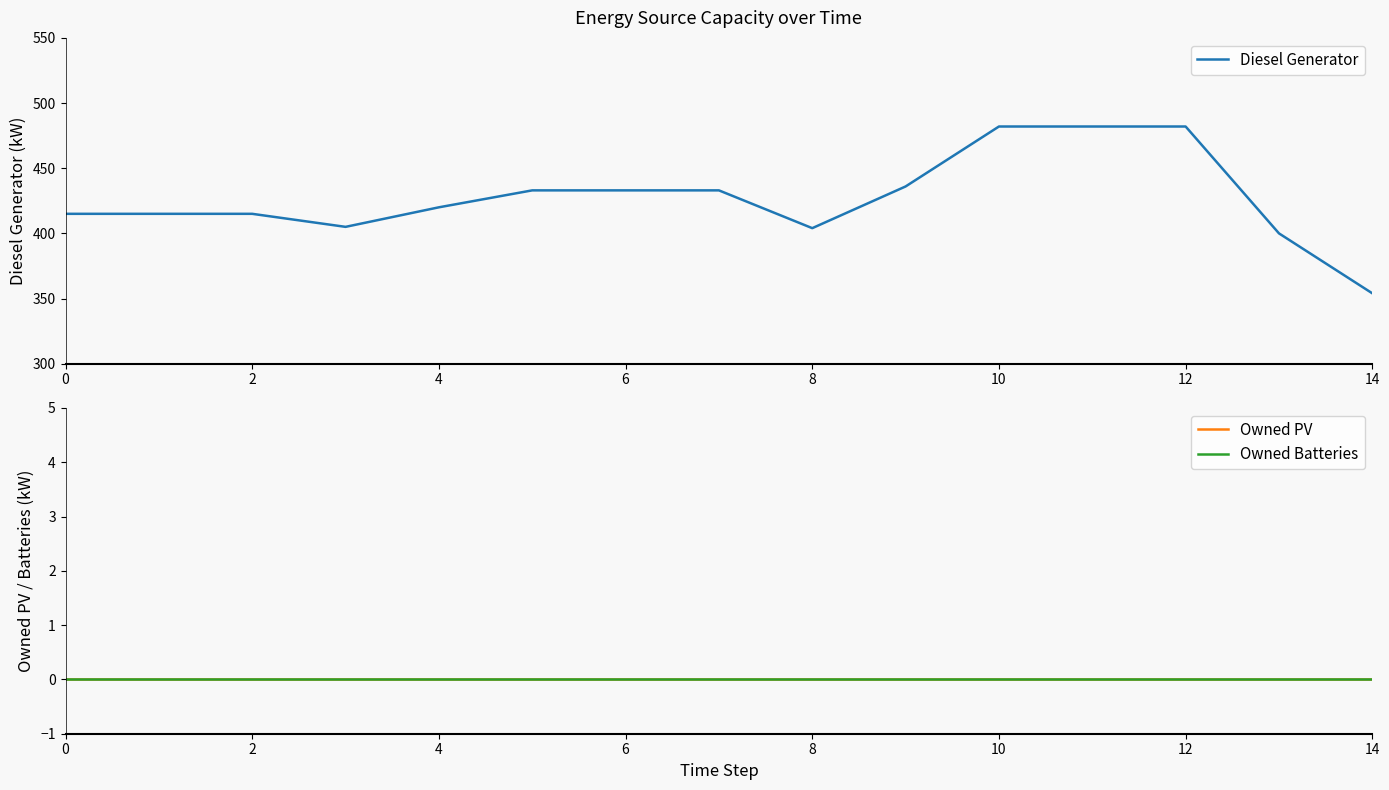

Reading right to left, transcribe all the data shown in this chart.

Diesel Generator: 354	400	482	482	482	436	404	433	433	433	420	405	415	415	415
Owned PV: 0	0	0	0	0	0	0	0	0	0	0	0	0	0	0
Owned Batteries: 0	0	0	0	0	0	0	0	0	0	0	0	0	0	0